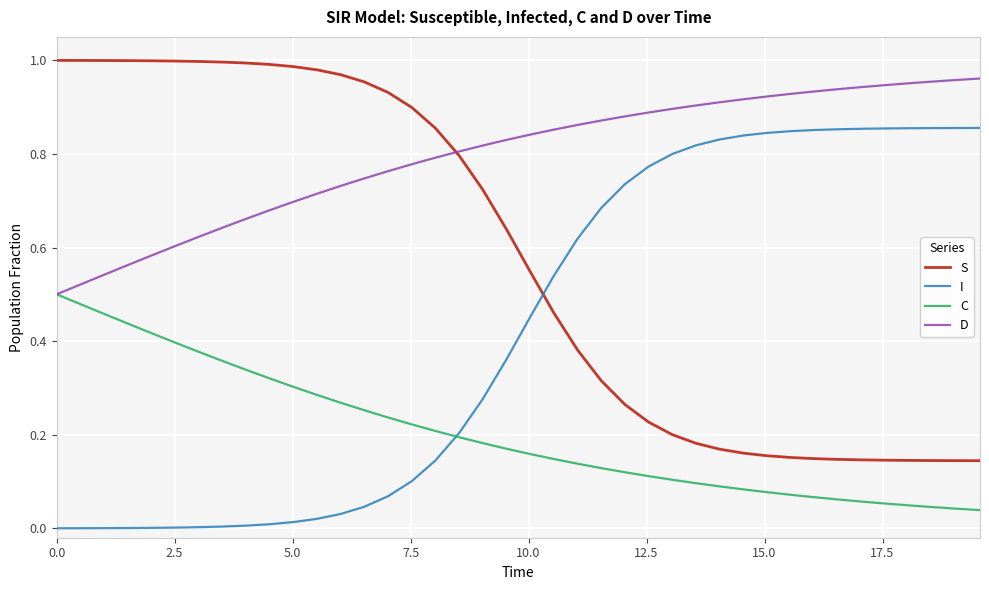

Which series ends up on top after the final intersection of S and I?

I